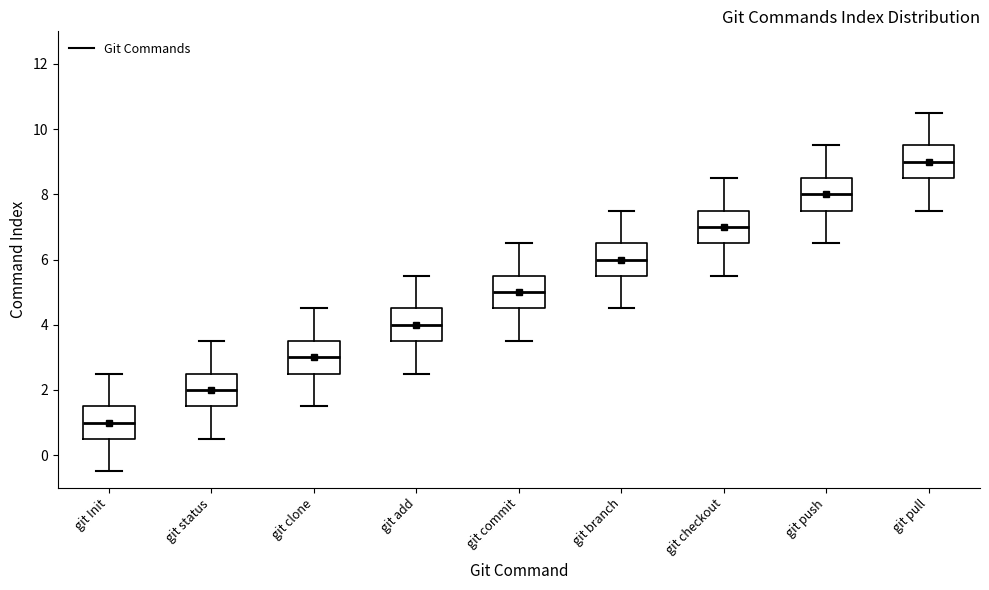

Reading left to right, transcribe this box plot: for each box, give where its median line is, the range the box spans, and where its two whiskers end, as read against the y-axis. The values are not printed on the chart, so give them approximately, as read against the axis.

git Init: median 1.0, box 0.6 to 1.6, whiskers -0.4 to 2.6
git status: median 2.0, box 1.6 to 2.6, whiskers 0.6 to 3.6
git clone: median 3.0, box 2.6 to 3.6, whiskers 1.6 to 4.6
git add: median 4.0, box 3.6 to 4.6, whiskers 2.6 to 5.6
git commit: median 5.0, box 4.6 to 5.6, whiskers 3.6 to 6.6
git branch: median 6.0, box 5.6 to 6.6, whiskers 4.6 to 7.6
git checkout: median 7.0, box 6.6 to 7.6, whiskers 5.6 to 8.6
git push: median 8.0, box 7.6 to 8.6, whiskers 6.6 to 9.6
git pull: median 9.0, box 8.6 to 9.6, whiskers 7.6 to 10.6